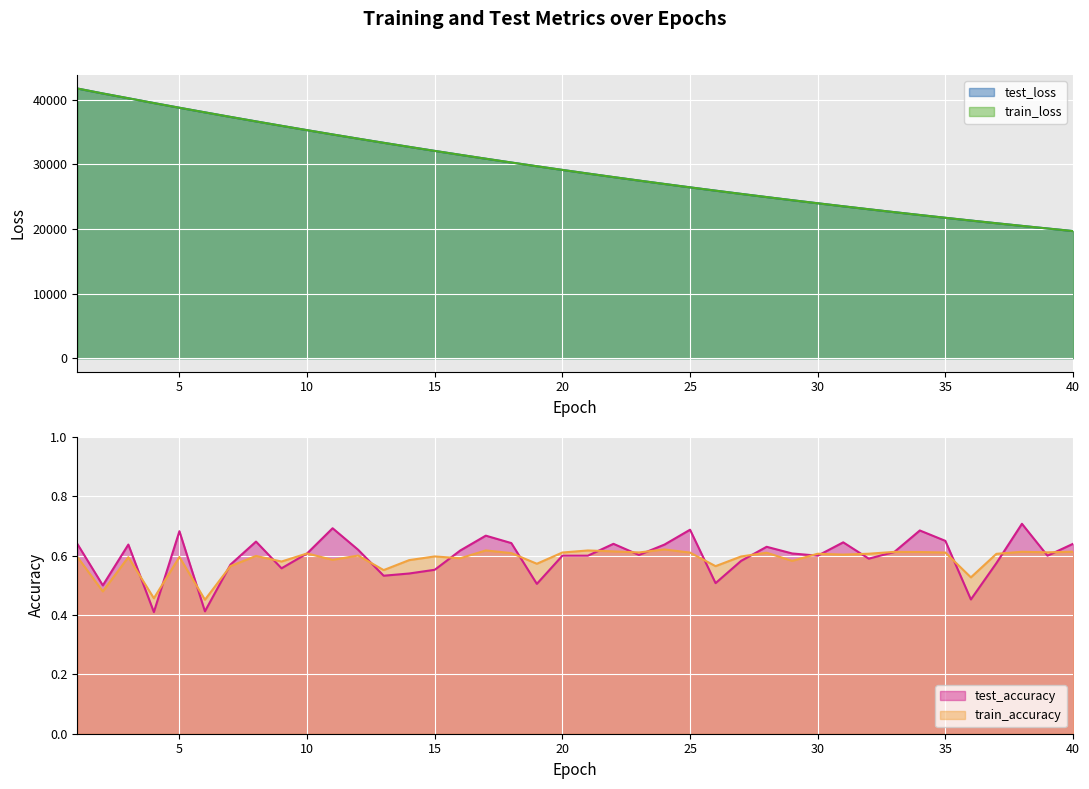

Between 7 and 17, which series saw the biggest shift?

train_loss